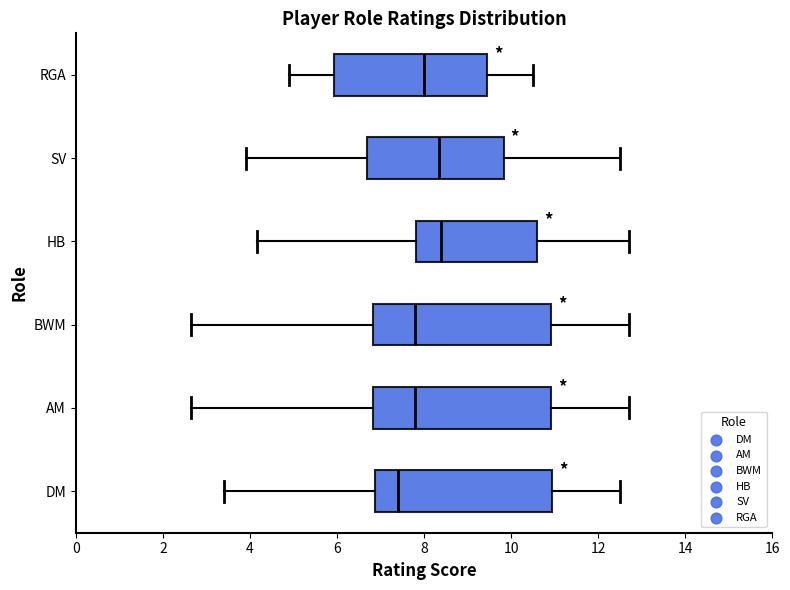

Reading bottom to top, read every box against the x-axis: the position of its median line, the range the box covers, and the ends of its whiskers. The values are not printed on the chart, so give them approximately, as read against the axis.

DM: median 7.4, box 6.8 to 11.0, whiskers 3.4 to 12.6
AM: median 7.8, box 6.8 to 11.0, whiskers 2.6 to 12.8
BWM: median 7.8, box 6.8 to 11.0, whiskers 2.6 to 12.8
HB: median 8.4, box 7.8 to 10.6, whiskers 4.2 to 12.8
SV: median 8.4, box 6.8 to 9.8, whiskers 4.0 to 12.6
RGA: median 8.0, box 6.0 to 9.4, whiskers 5.0 to 10.6